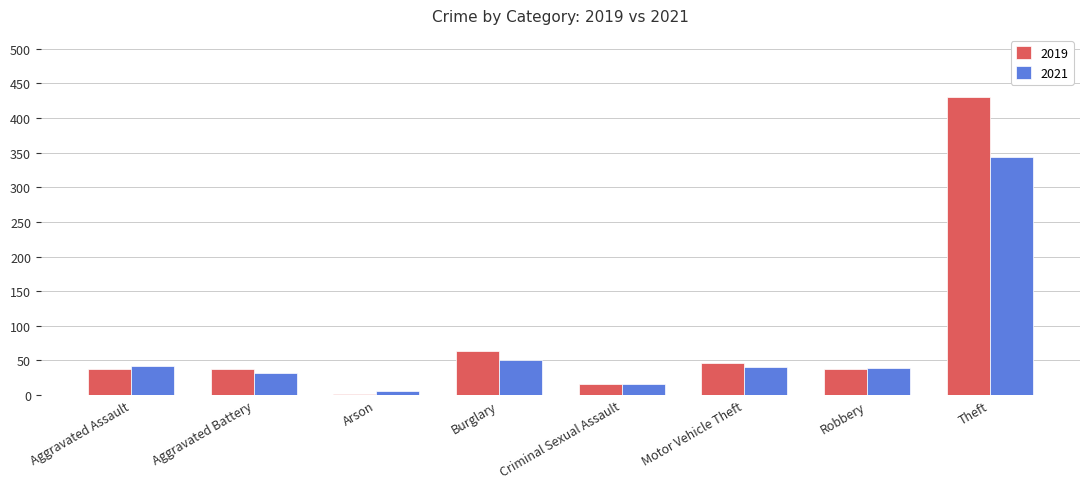

What is the lowest value of the 2019 series?

2